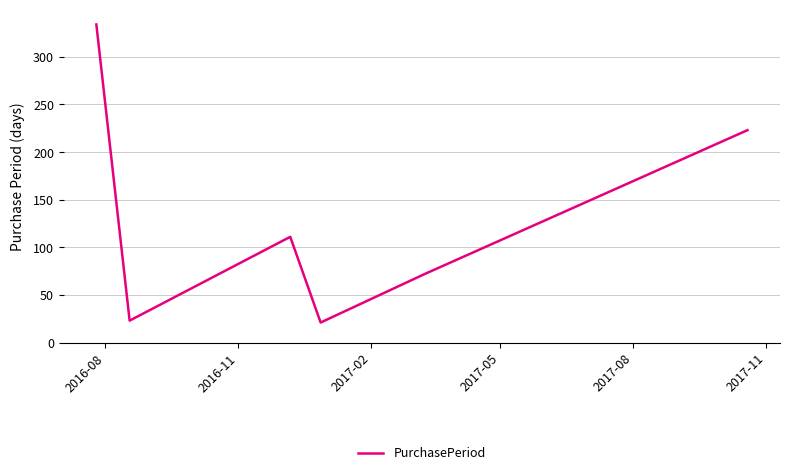

What is the maximum value shown in the chart?

334